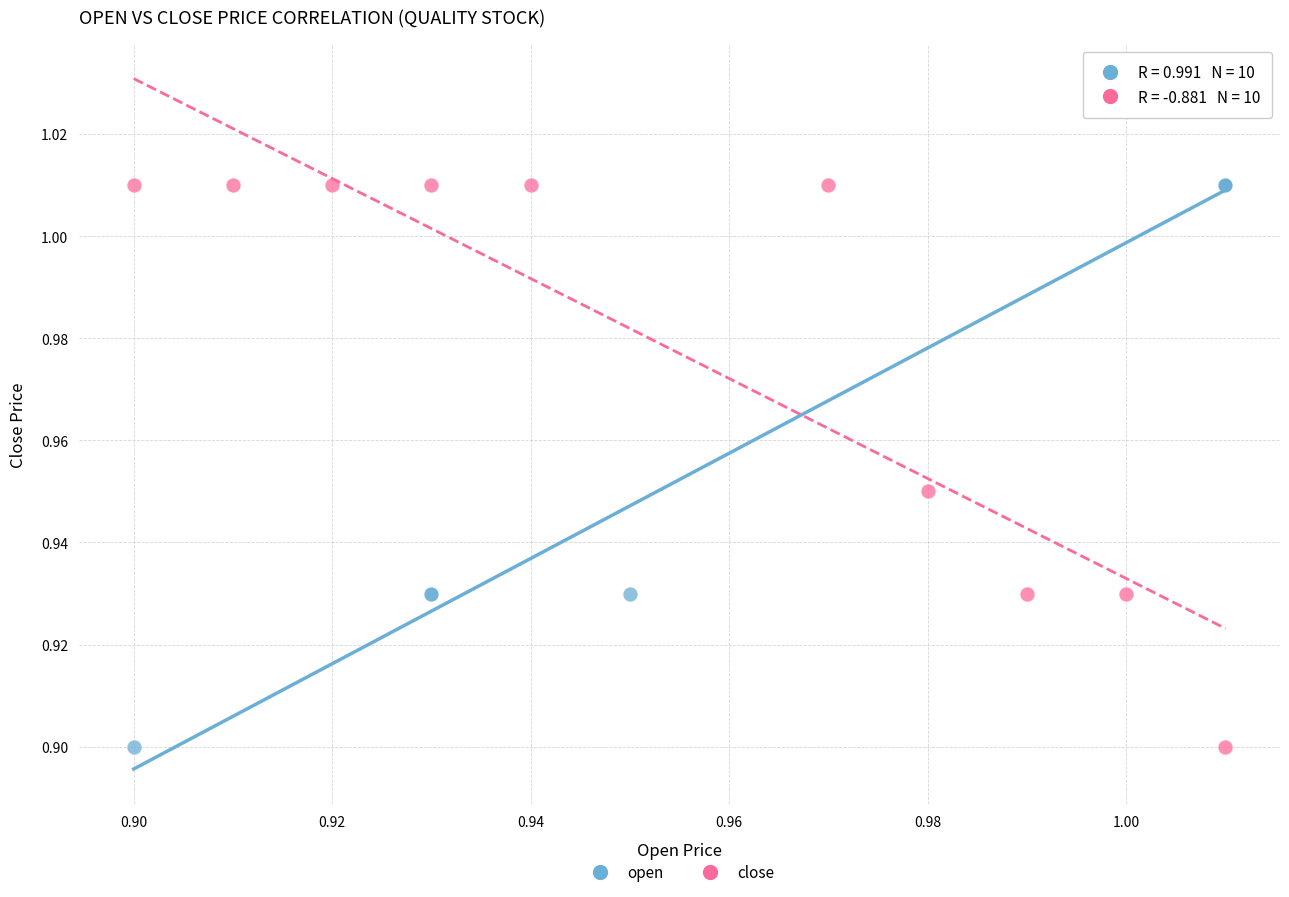

What are all the series names shown in the legend?

open, close